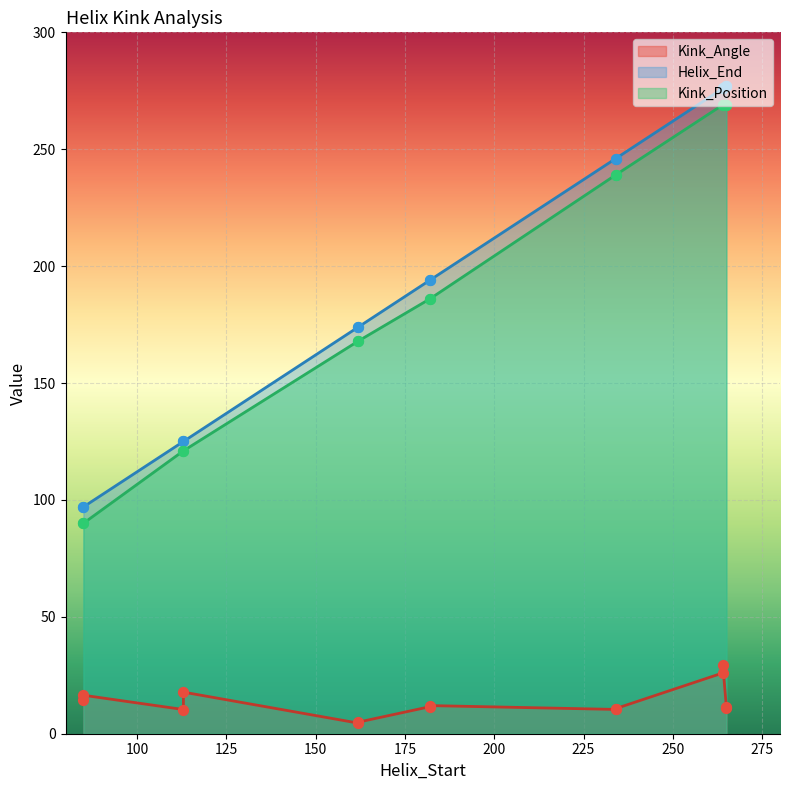

Which series has the largest Y range (max minus min)?

Helix_End